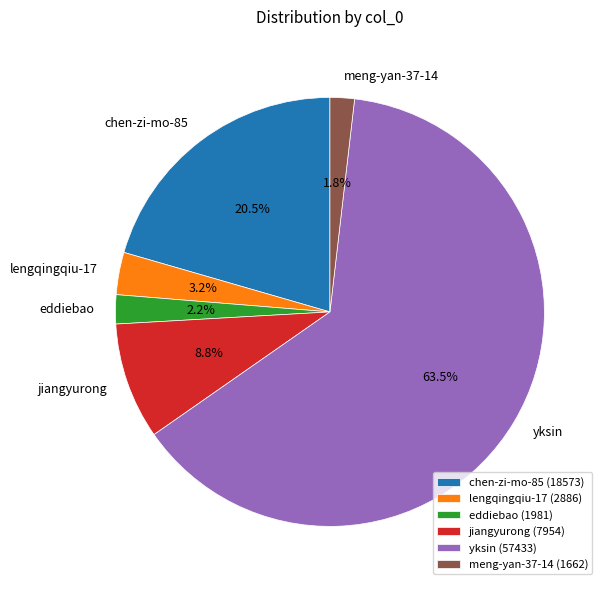

Combined, do eddiebao and lengqingqiu-17 account for over 50%?

No